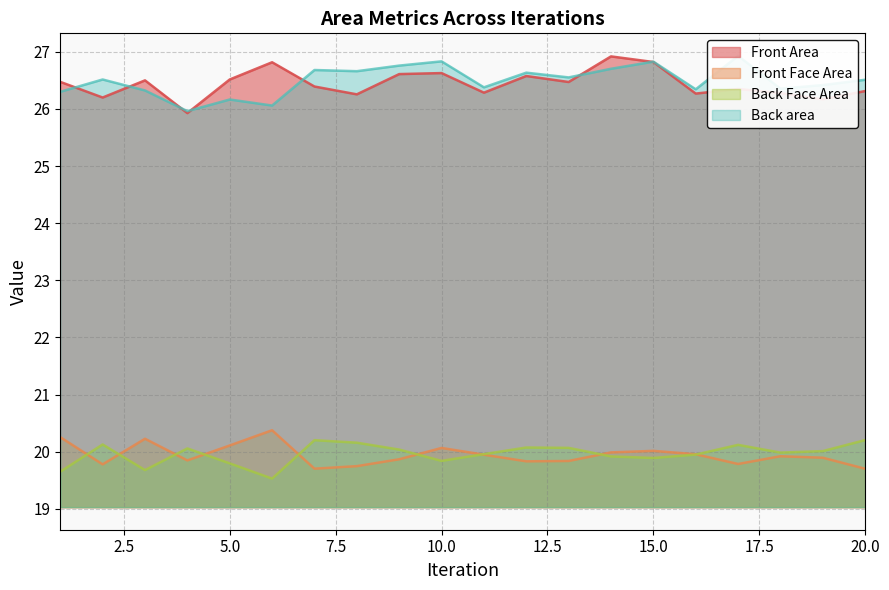

True or false: Back Face Area and Back area intersect in this chart.

False